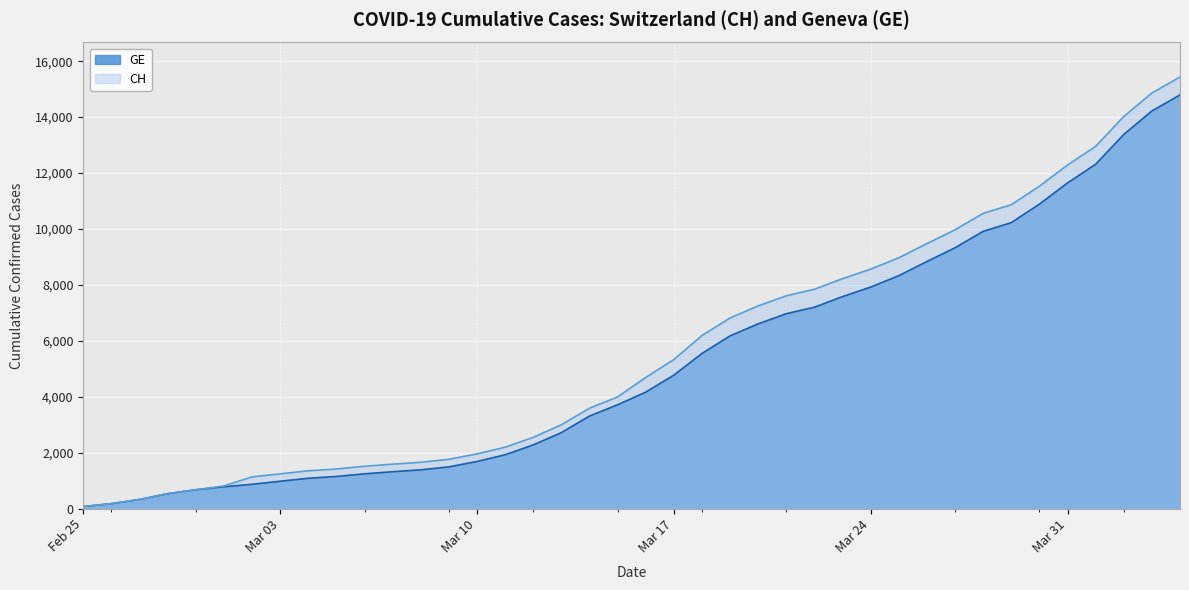

The value of CH at Mar 24 is 8564. True or false?

True